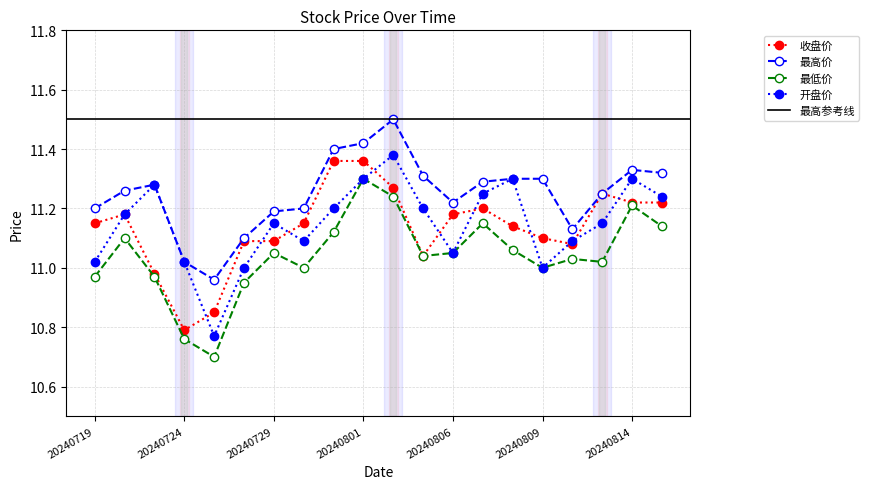

What is the value of the 收盘价 point at the 16th from the left?

11.1